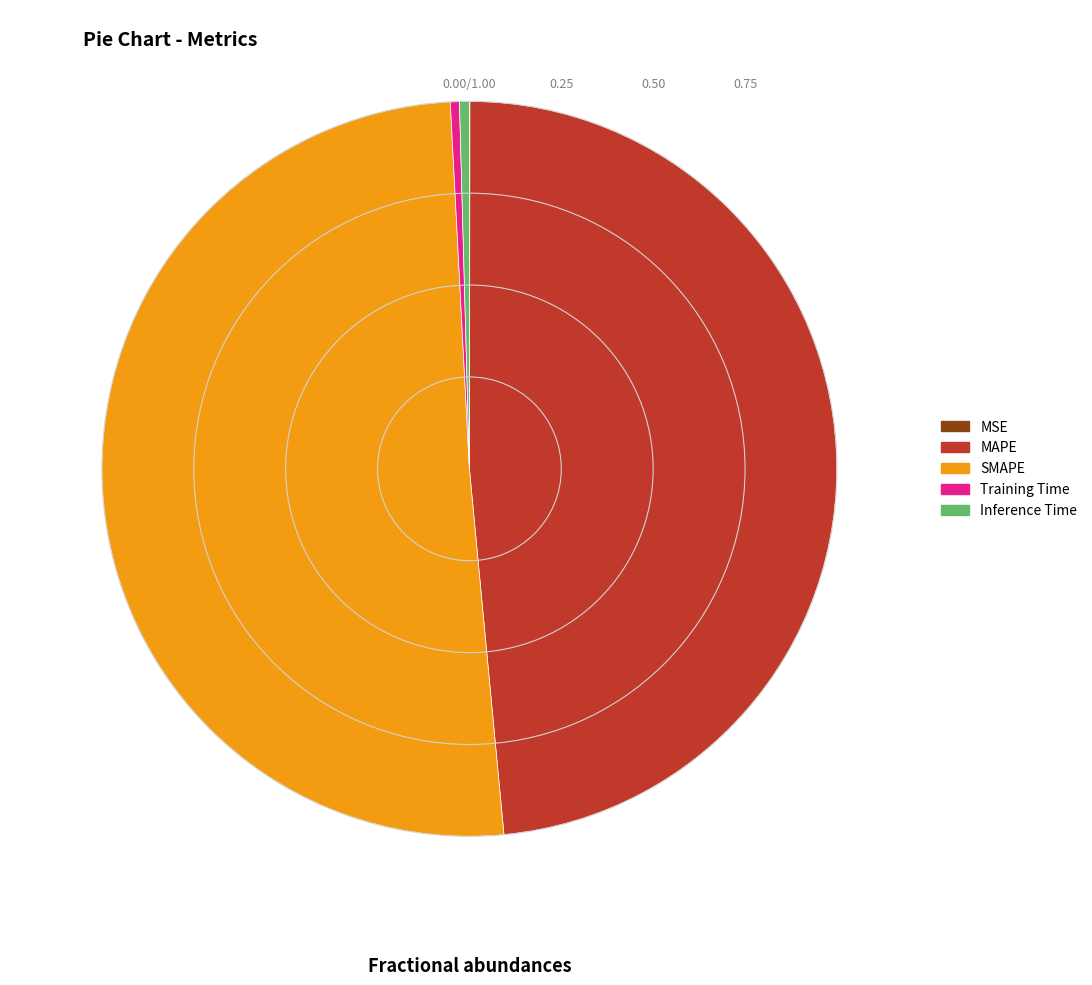

The MAPE slice represents 48% of the pie. True or false?

True